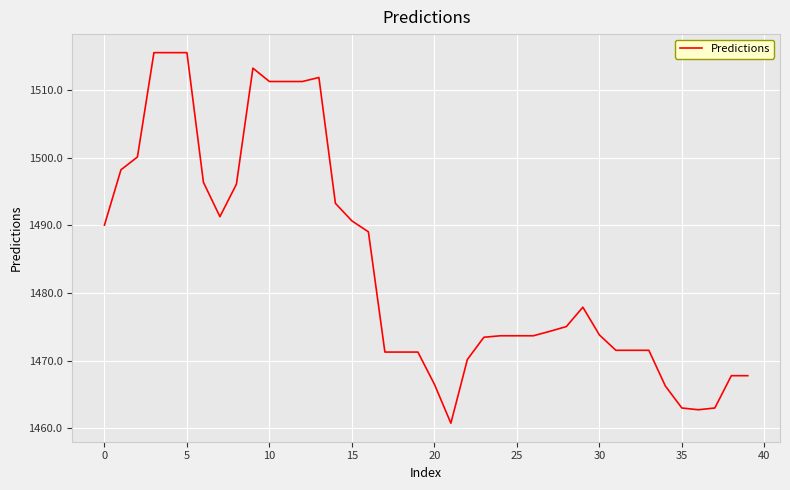

What is the maximum value shown in the chart?

1515.5